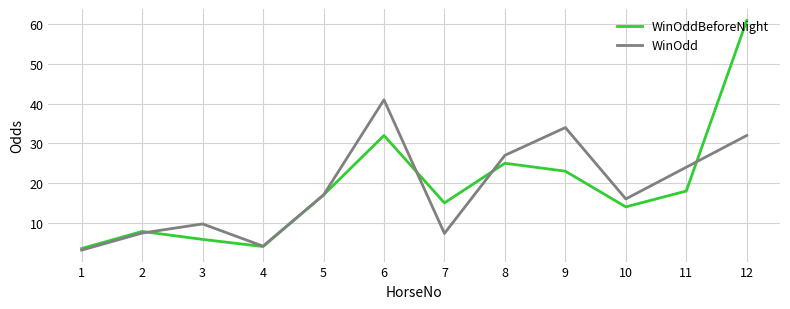

True or false: WinOddBeforeNight and WinOdd intersect in this chart.

True